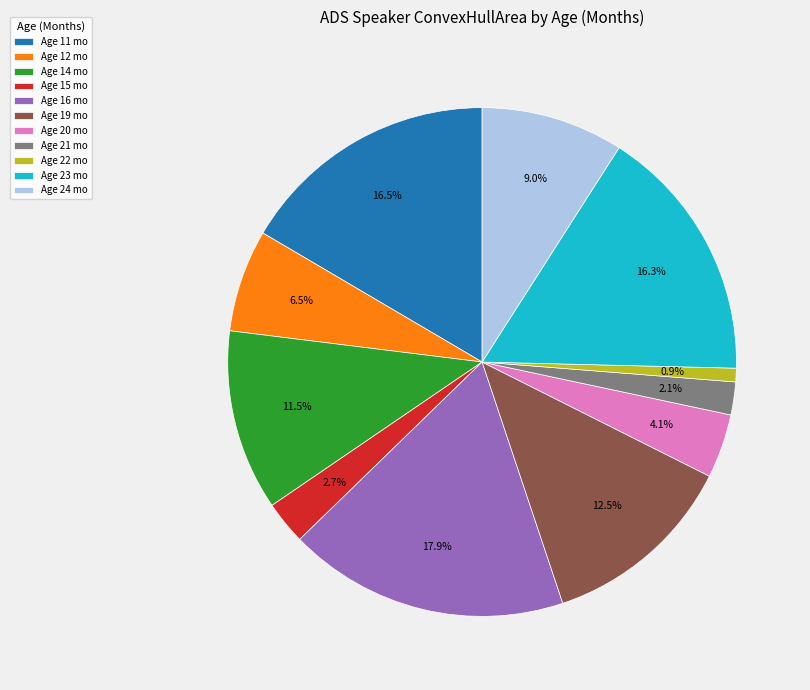

Does Age 21 mo represent more than half of the total?

No